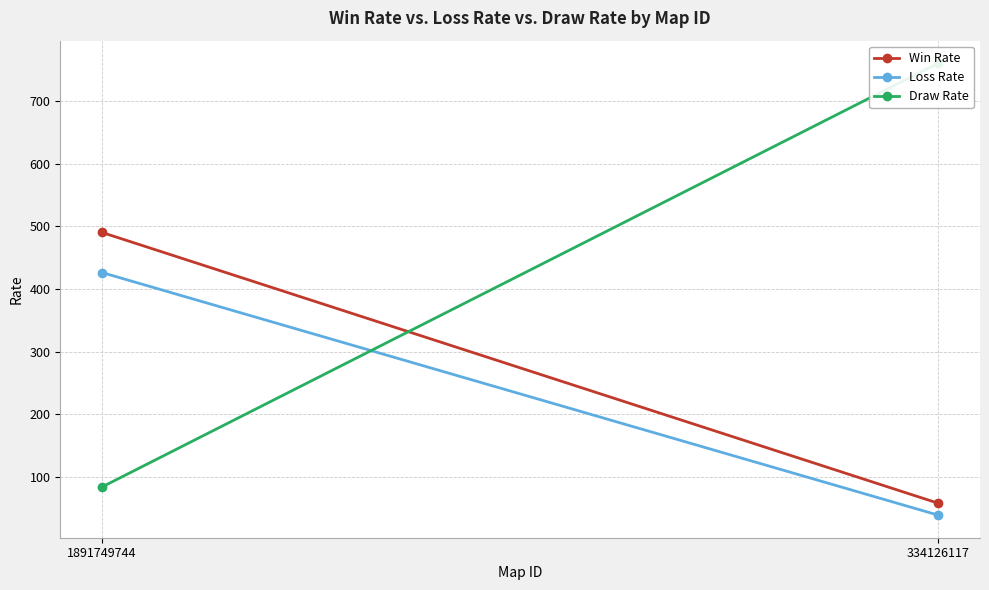

At which label does Loss Rate reach its minimum?

334126117